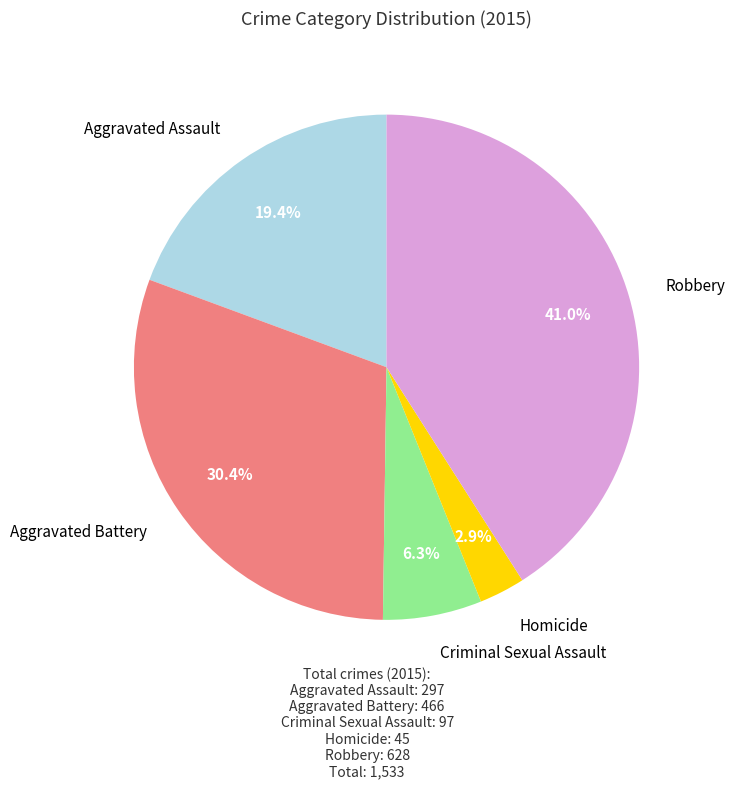

What is the largest slice in the pie chart?

Robbery